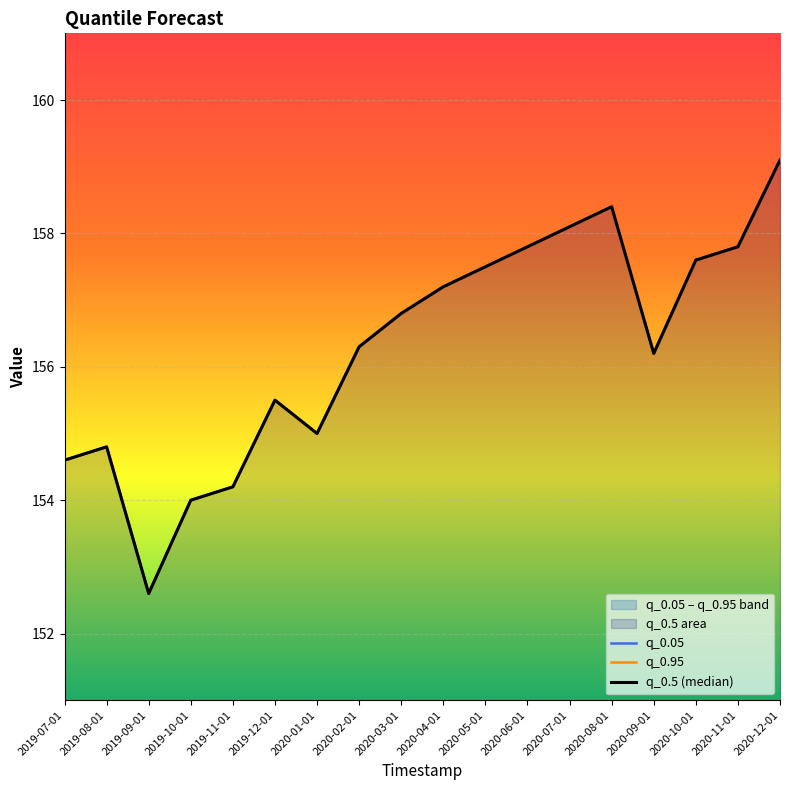

List the labels in order of q_0.05 value, smallest first.

2019-09-01, 2019-10-01, 2019-11-01, 2019-07-01, 2019-08-01, 2020-01-01, 2019-12-01, 2020-09-01, 2020-02-01, 2020-03-01, 2020-04-01, 2020-05-01, 2020-10-01, 2020-06-01, 2020-11-01, 2020-07-01, 2020-08-01, 2020-12-01